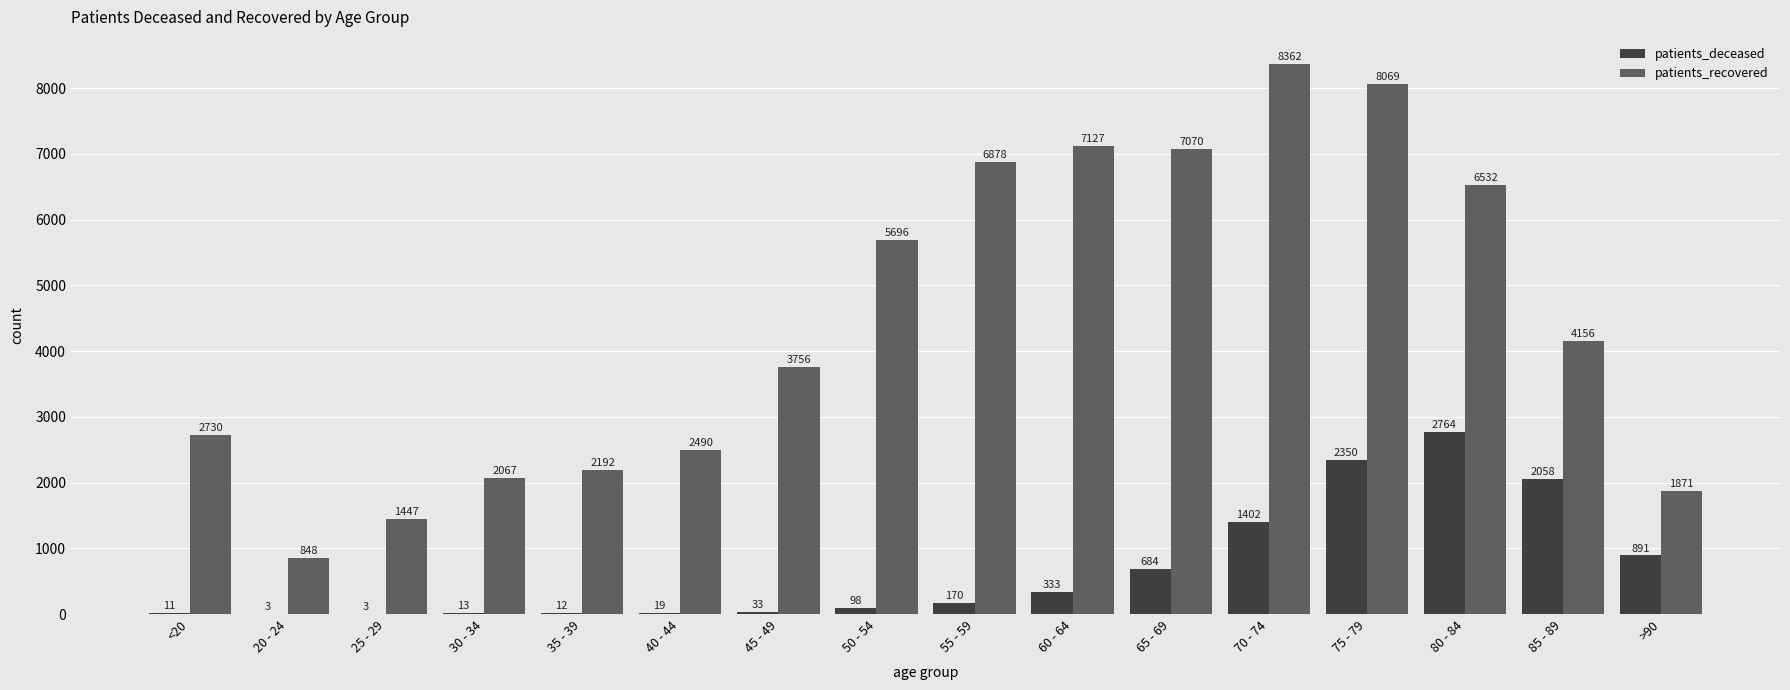

What is the sum of the patients_recovered values at 55 - 59 and 20 - 24?

7726